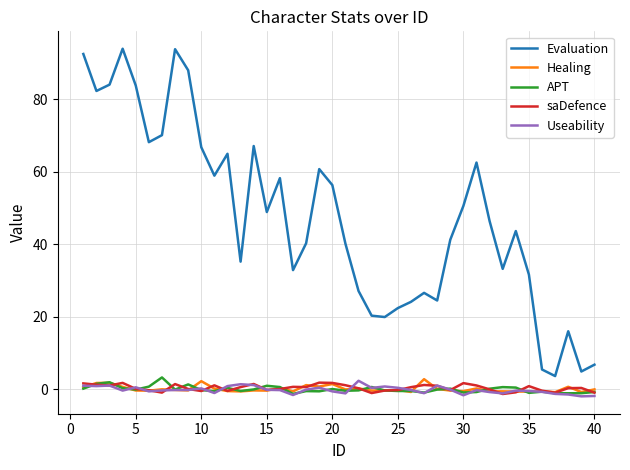

True or false: Evaluation and saDefence intersect in this chart.

False